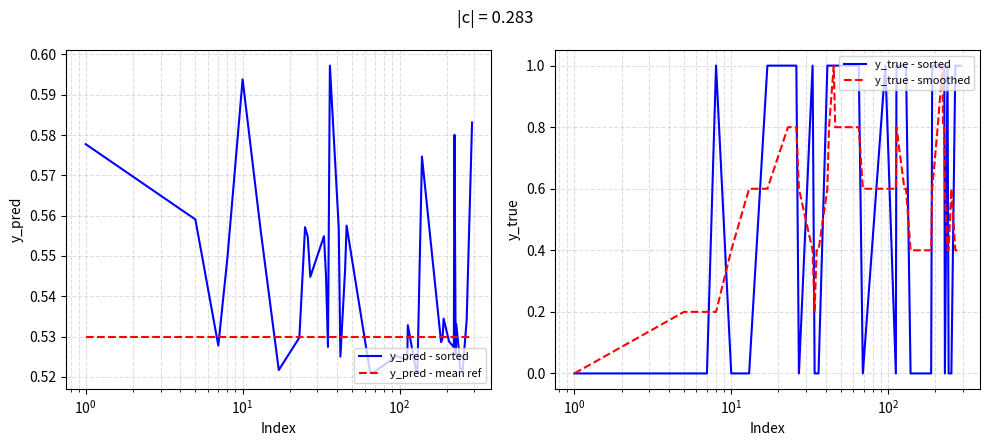

How many lines are shown in the chart?

4